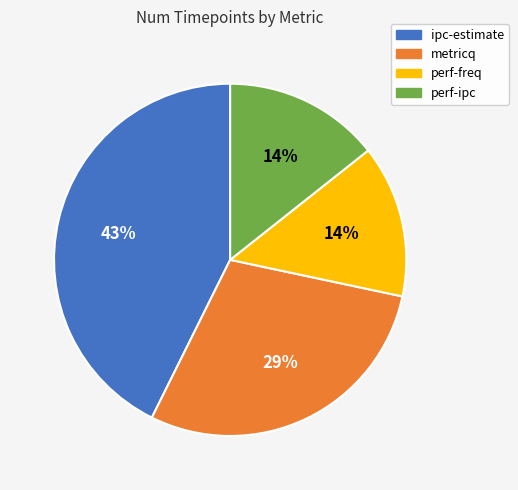

To the nearest percent, what percentage of the pie is perf-ipc?

14%